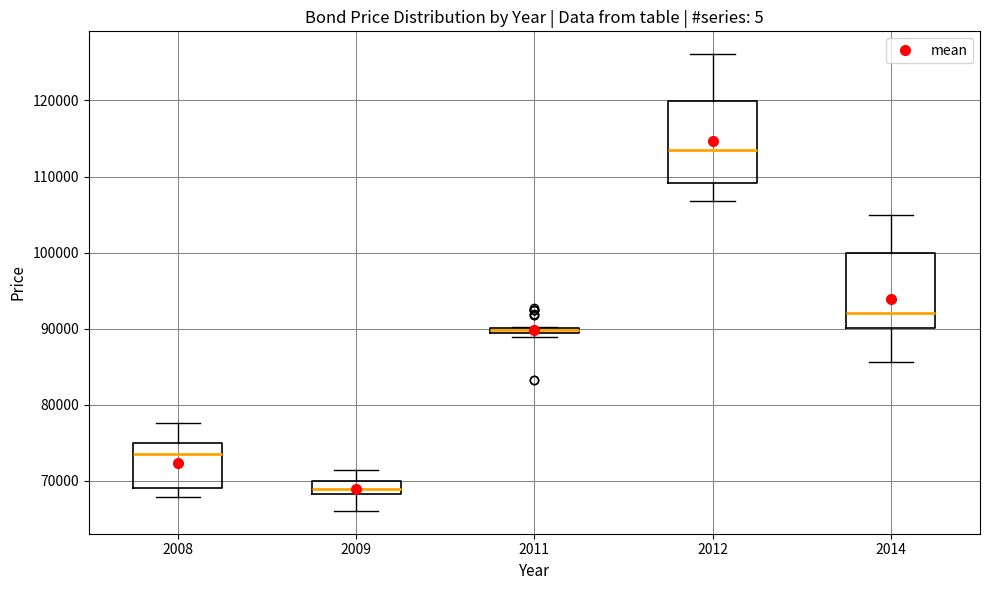

Where is the upper edge of the box at x = 2014 on the y-axis? The values are not printed on the chart, so give them approximately, as read against the axis.

100000